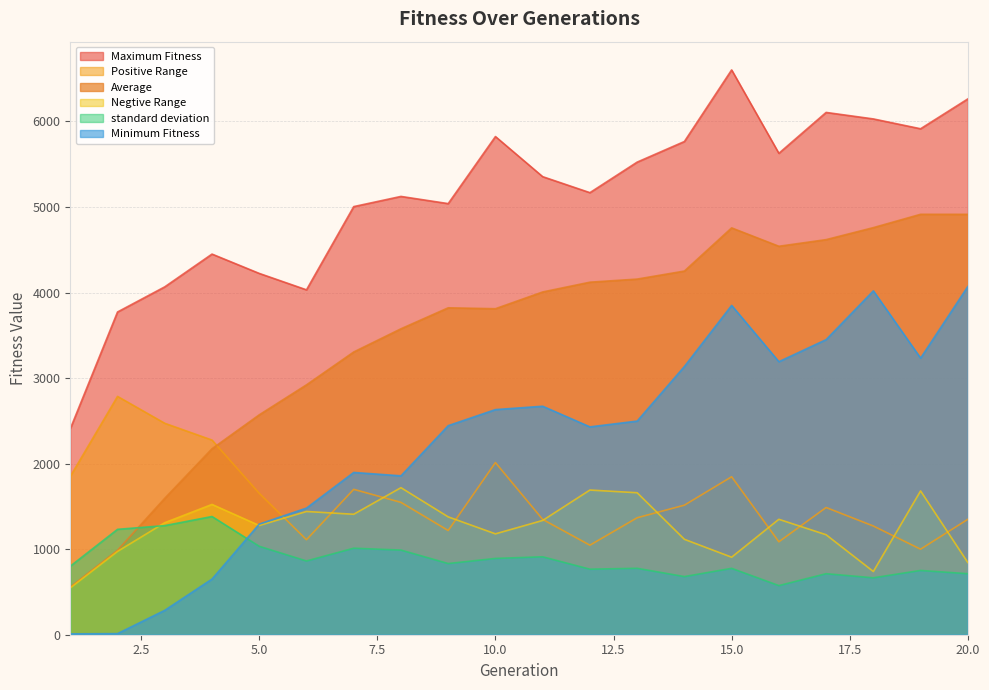

Where is Average nearest to the value 2736?

5